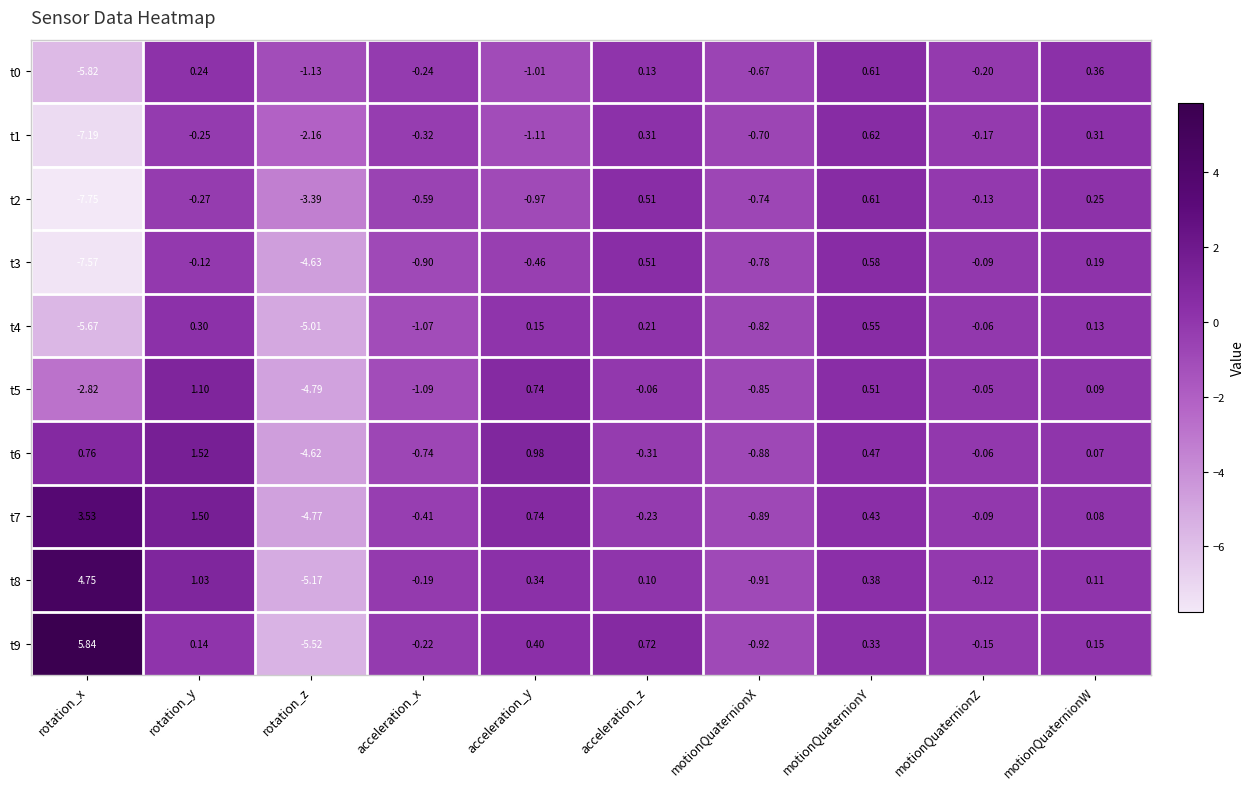

Which category has the highest value across all series?

rotation_x